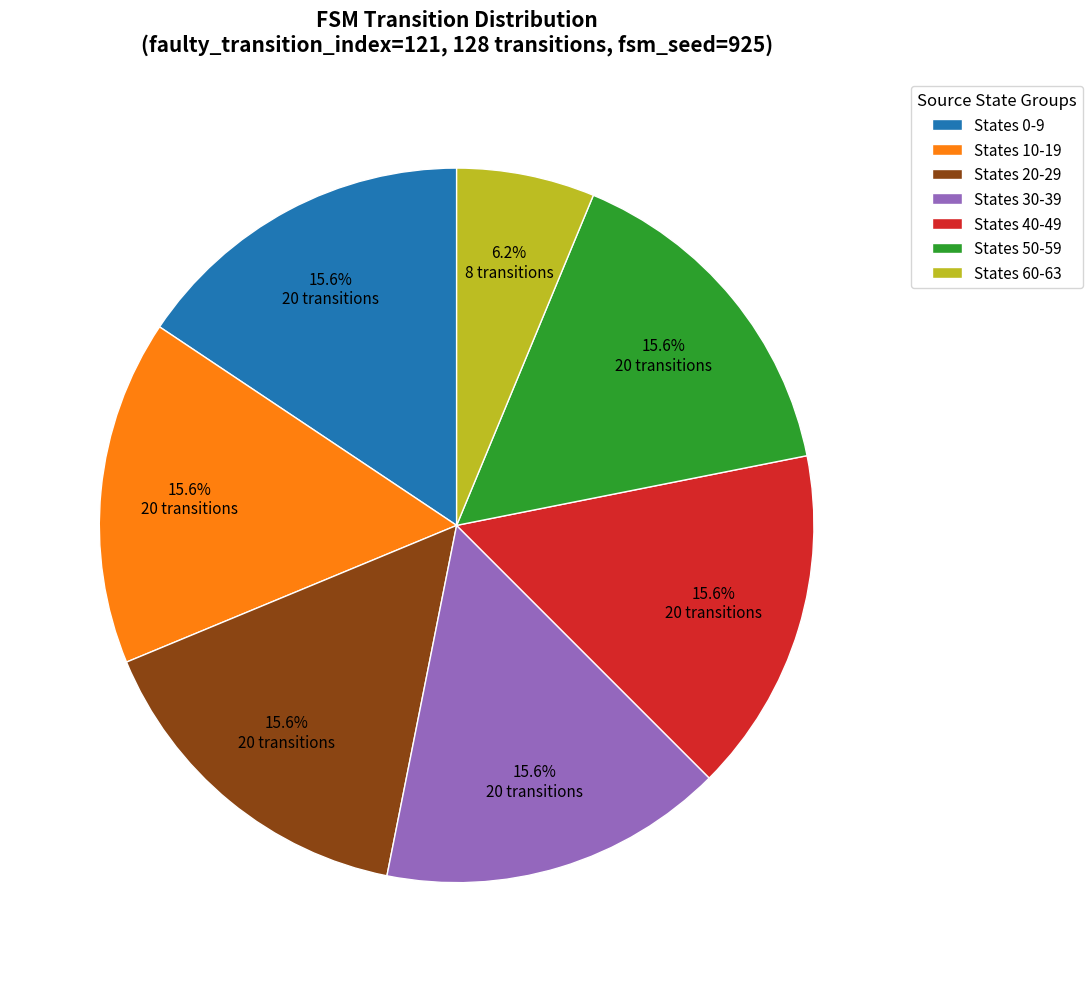

Which slice is the smallest?

States 60-63